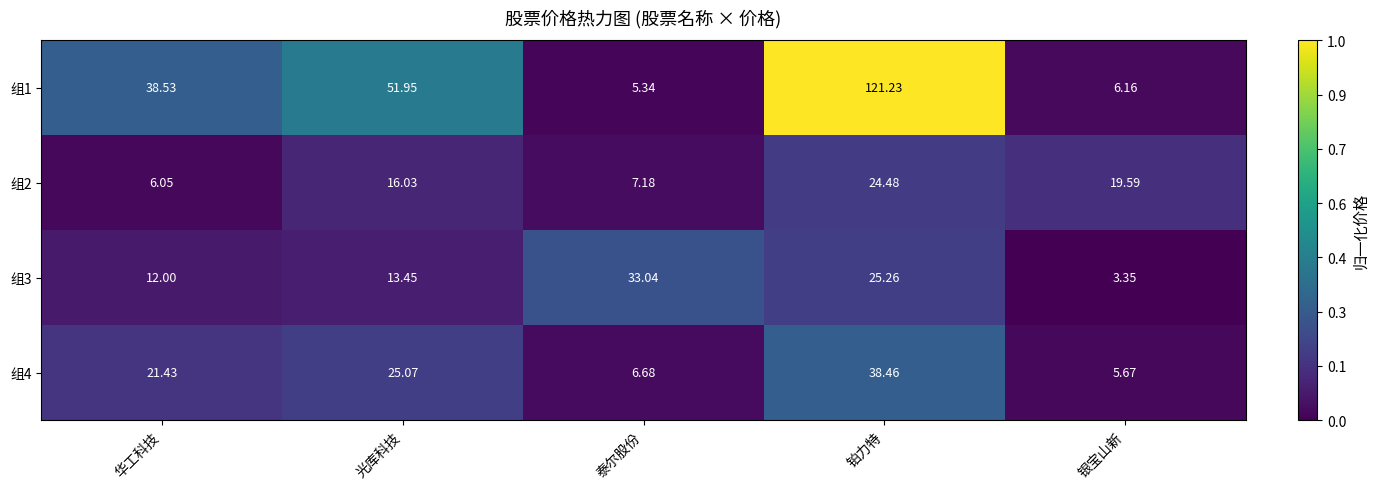

At which label is 组3 closest to 18?

光库科技